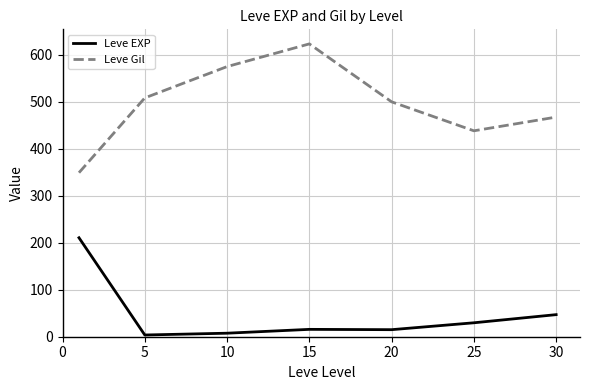

How many interior local valleys does the Leve Gil series have?

1